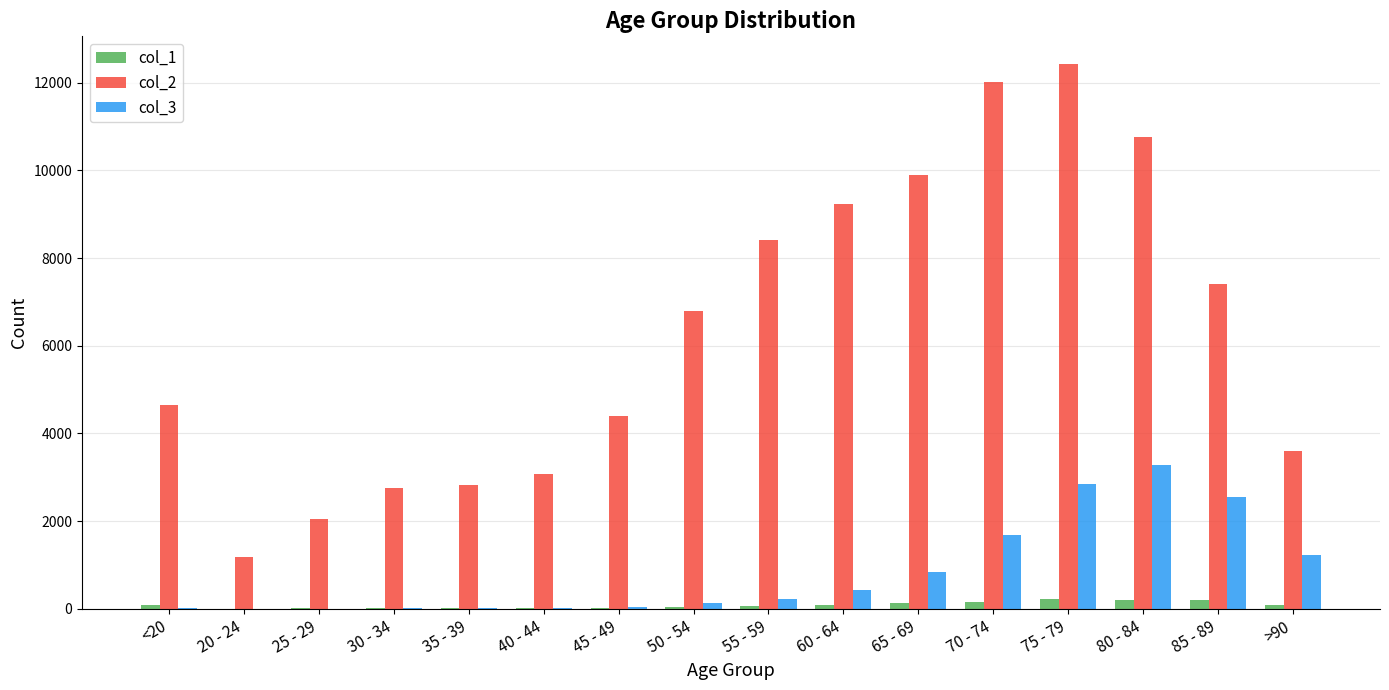

What is the difference between the col_2 values at 30 - 34 and 25 - 29?

727